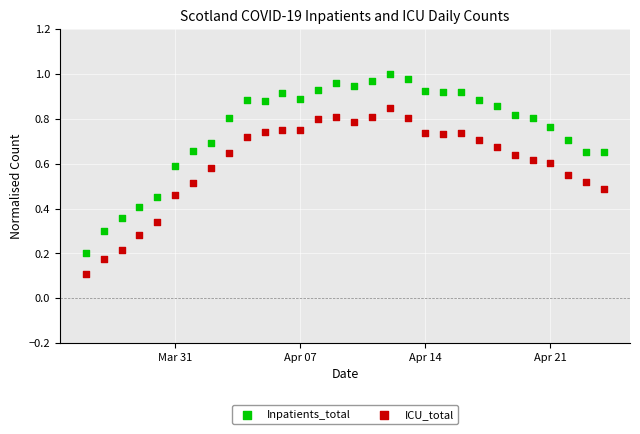

Which series reaches the minimum Y coordinate?

ICU_total